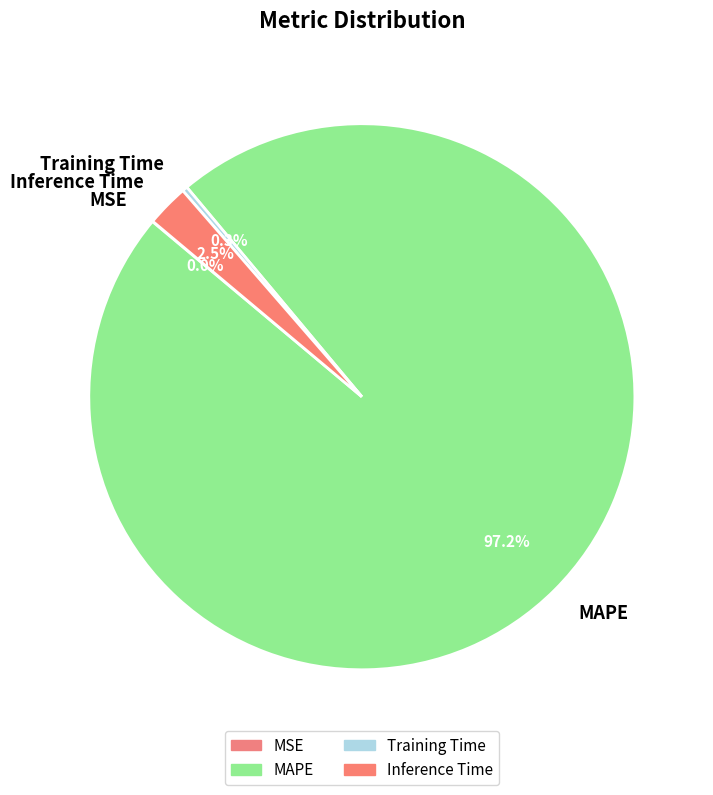

Which has a higher value, Training Time or Inference Time?

Inference Time